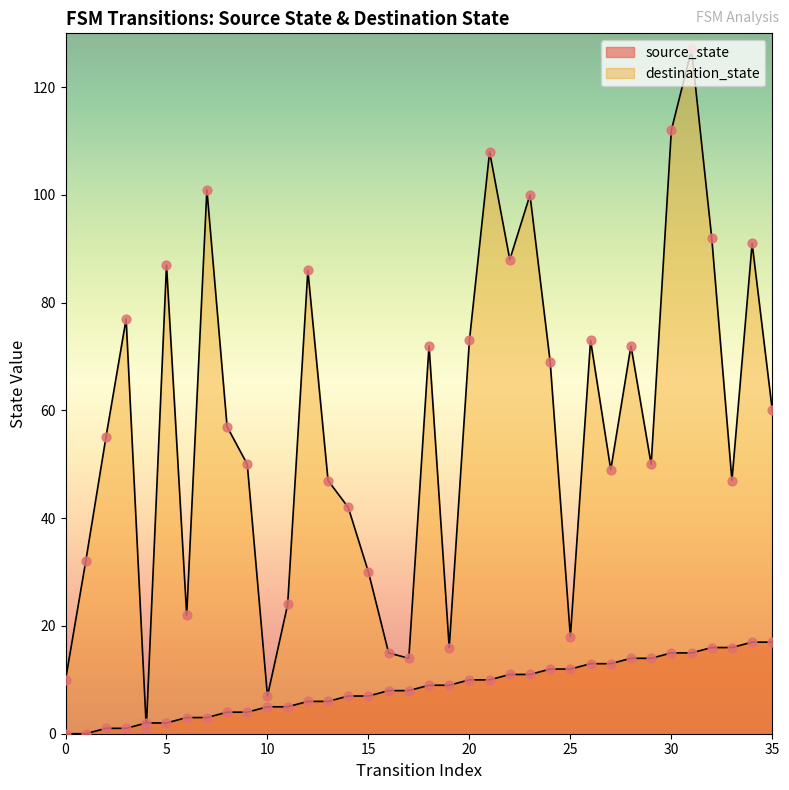

Approximately how many times larger is the value at 19 compared to 13?

1.5